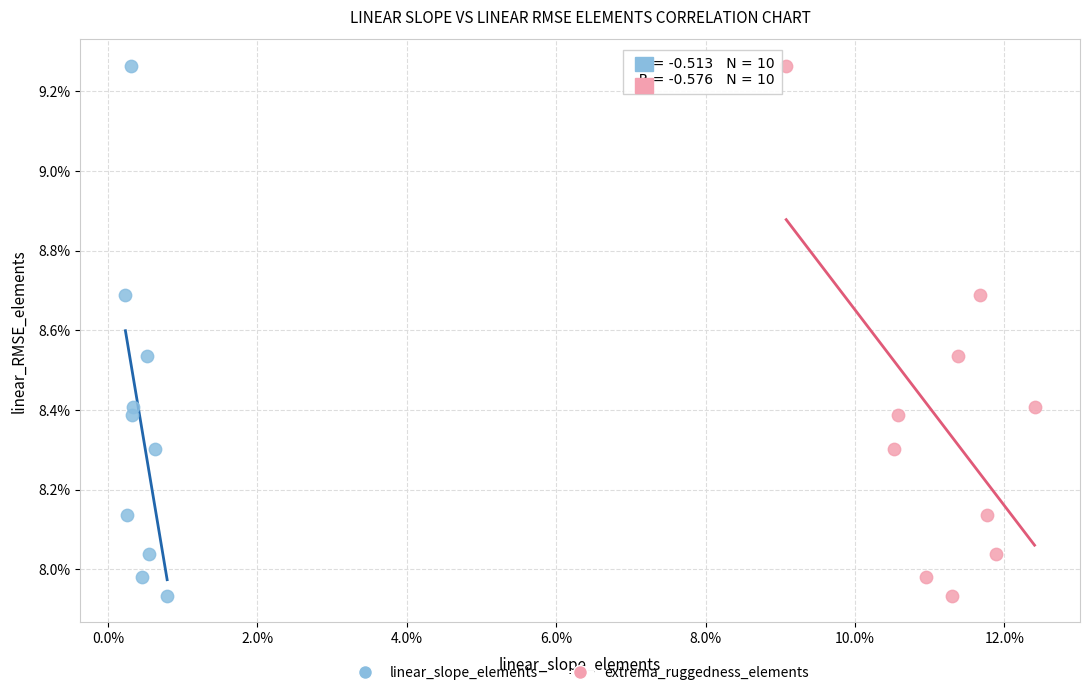

What are all the series names shown in the legend?

linear_slope_elements, extrema_ruggedness_elements